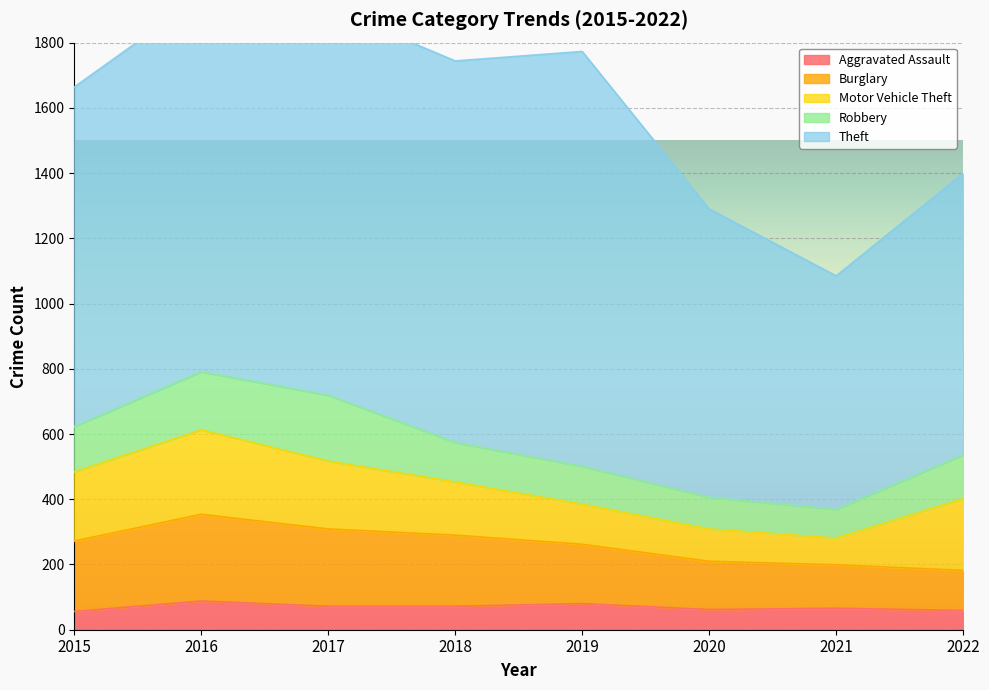

What is the maximum value shown in the chart?

1272